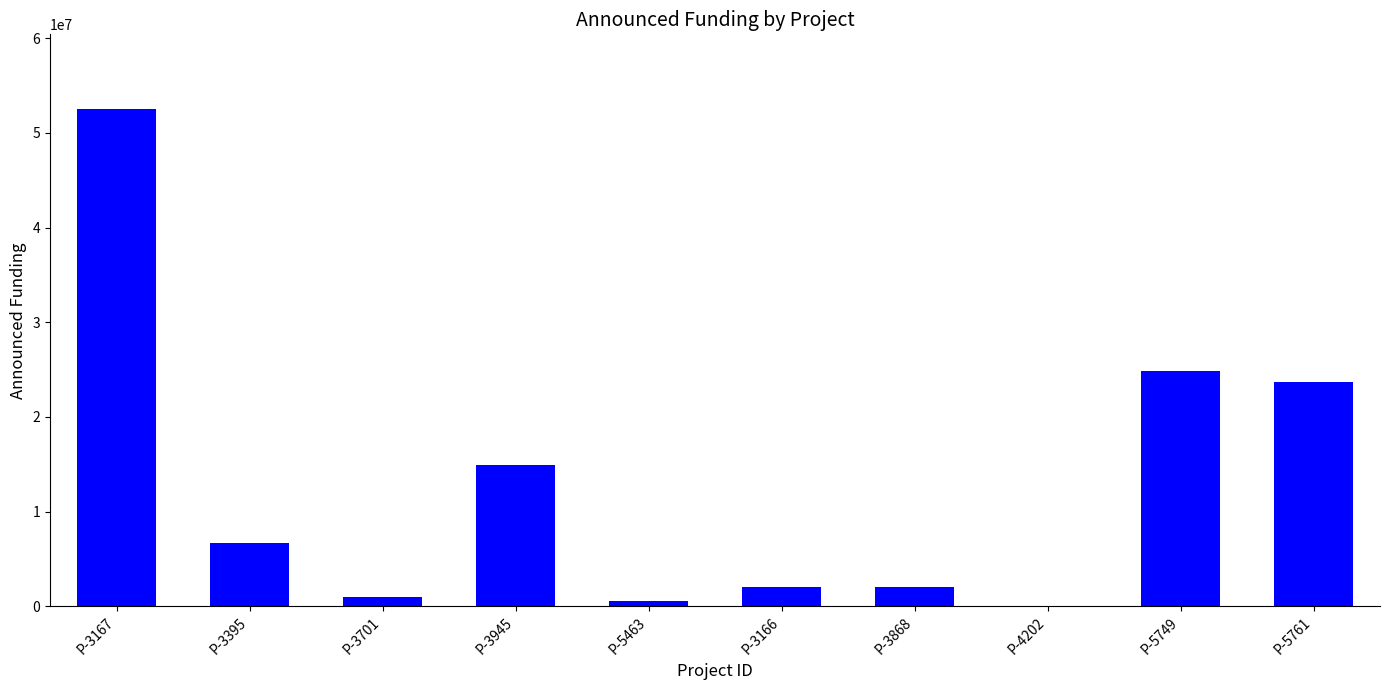

Where is the data nearest to the value 26285500?

P-5749